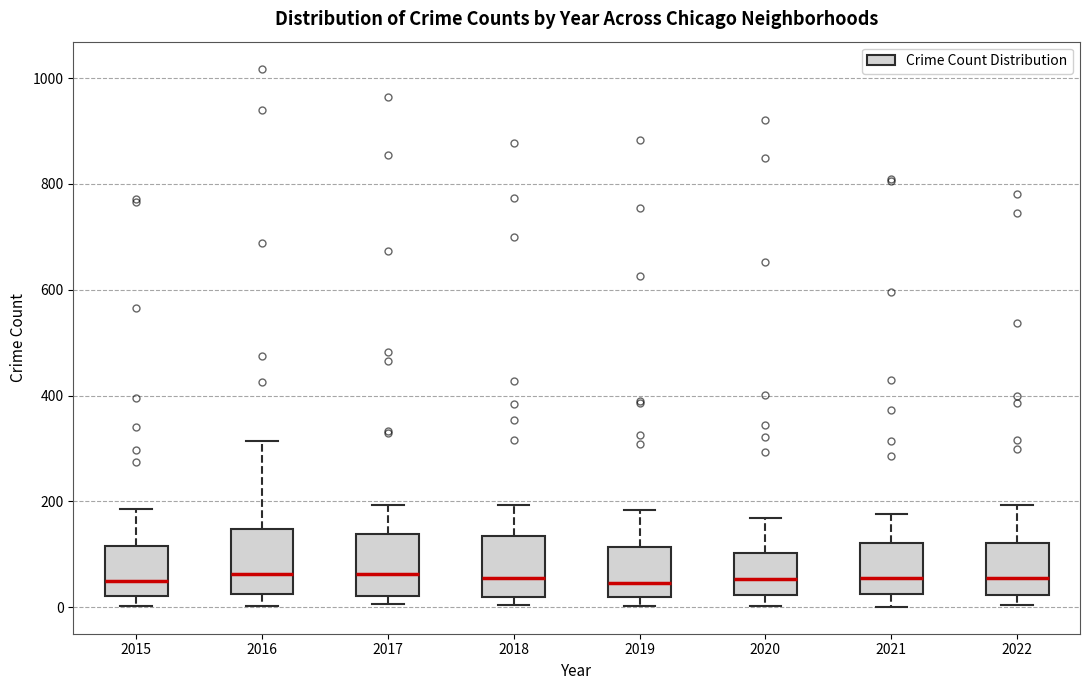

Reading left to right, transcribe this box plot: for each box, give where its median line is, the range the box spans, and where its two whiskers end, as read against the y-axis. The values are not printed on the chart, so give them approximately, as read against the axis.

2015: median 60, box 20 to 120, whiskers 0 to 180
2016: median 60, box 20 to 140, whiskers 0 to 320
2017: median 60, box 20 to 140, whiskers 0 to 200
2018: median 60, box 20 to 140, whiskers 0 to 200
2019: median 40, box 20 to 120, whiskers 0 to 180
2020: median 60, box 20 to 100, whiskers 0 to 160
2021: median 60, box 20 to 120, whiskers 0 to 180
2022: median 60, box 20 to 120, whiskers 0 to 200